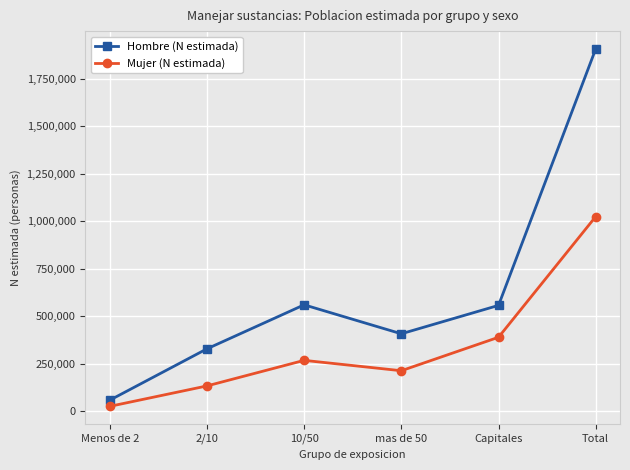

How many lines are shown in the chart?

2